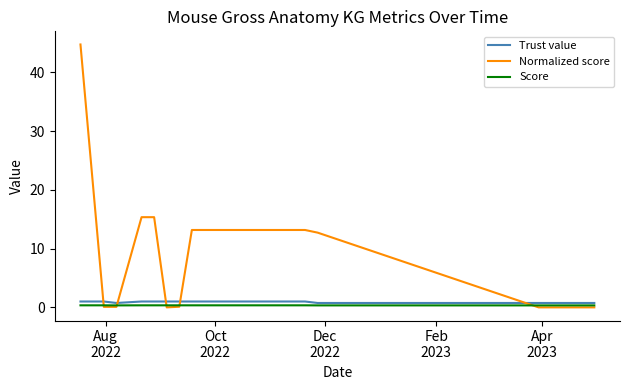

True or false: Trust value and Normalized score cross at least once.

True